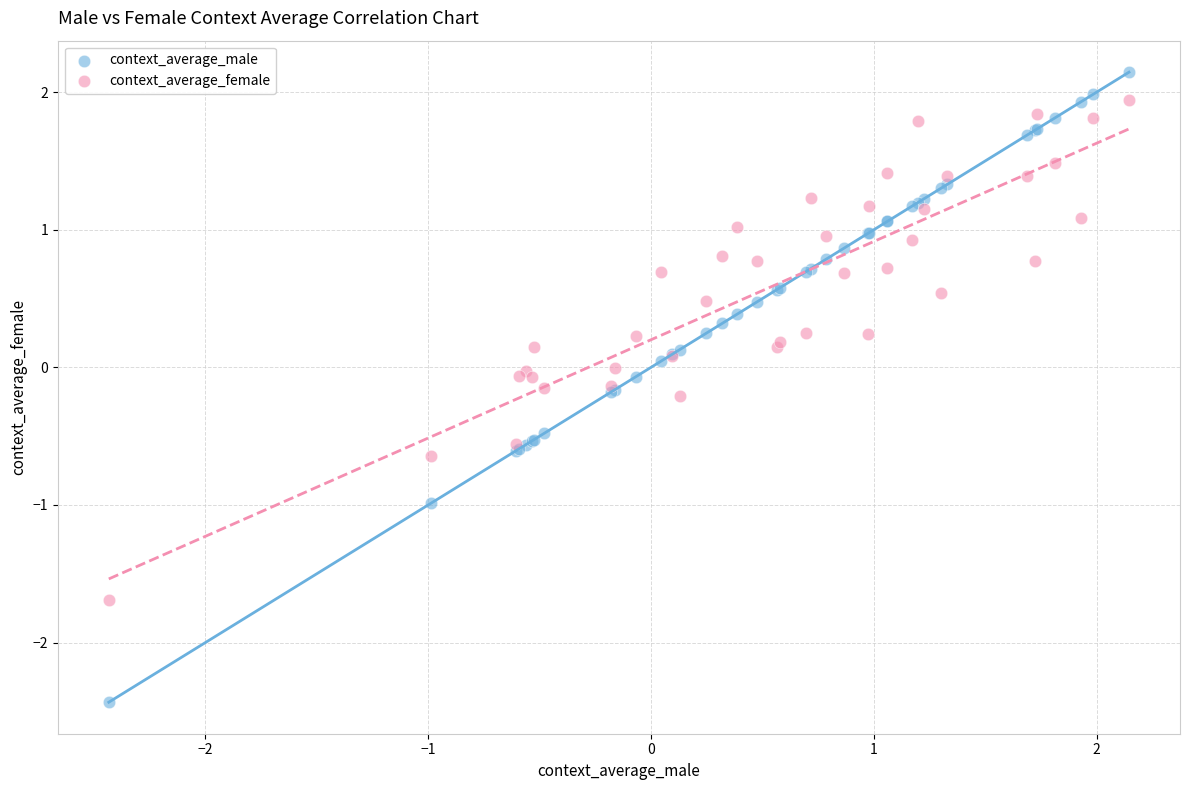

Which series has the largest Y range (max minus min)?

context_average_male